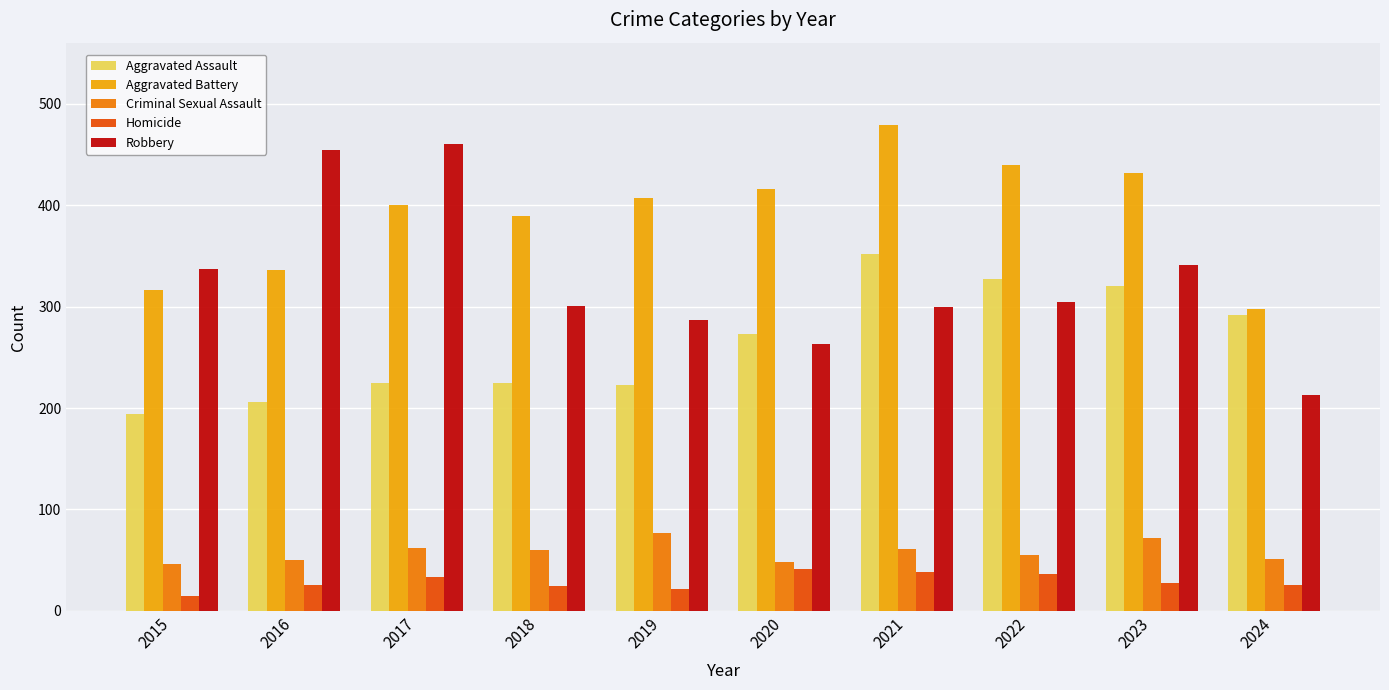

What is the value of the Aggravated Battery bar at the 7th from the left?

479